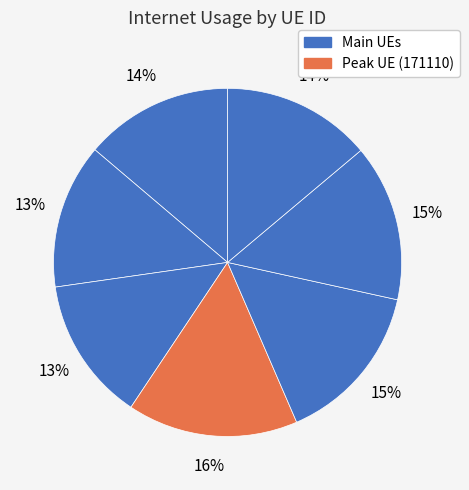

How many segments does this pie chart have?

7